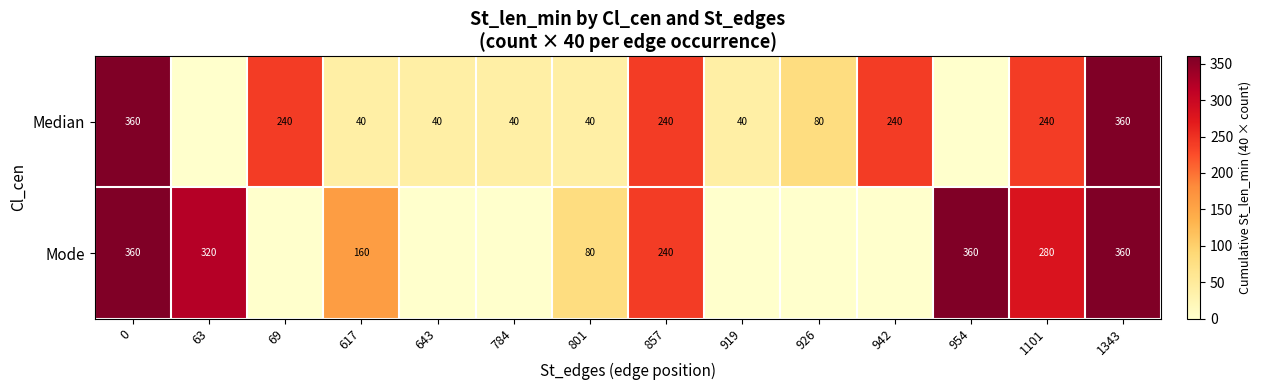

Between 617 and 1101, which series saw the biggest shift?

Median